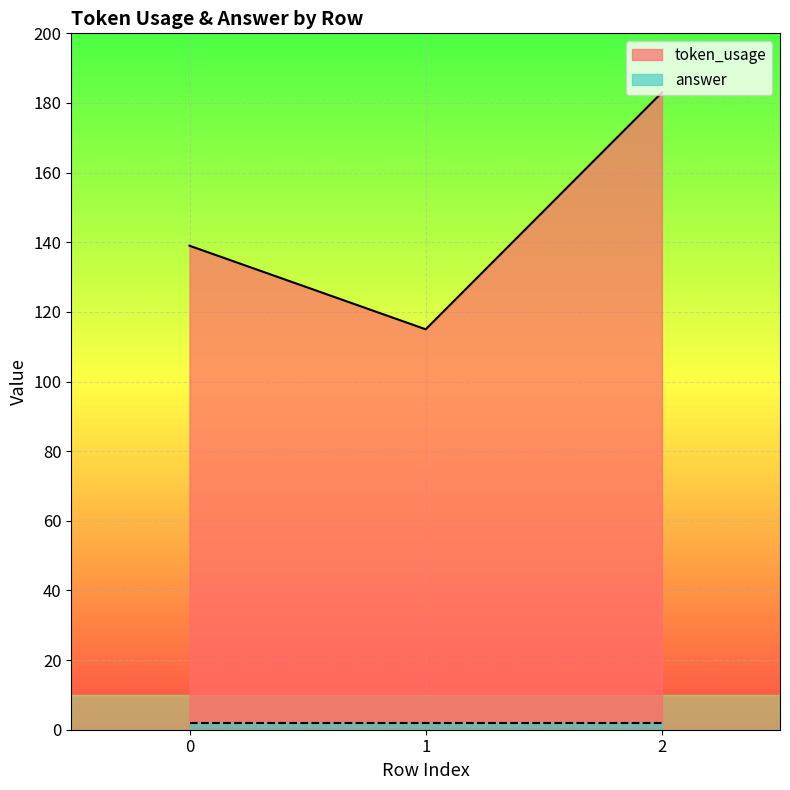

How many lines are shown in the chart?

2